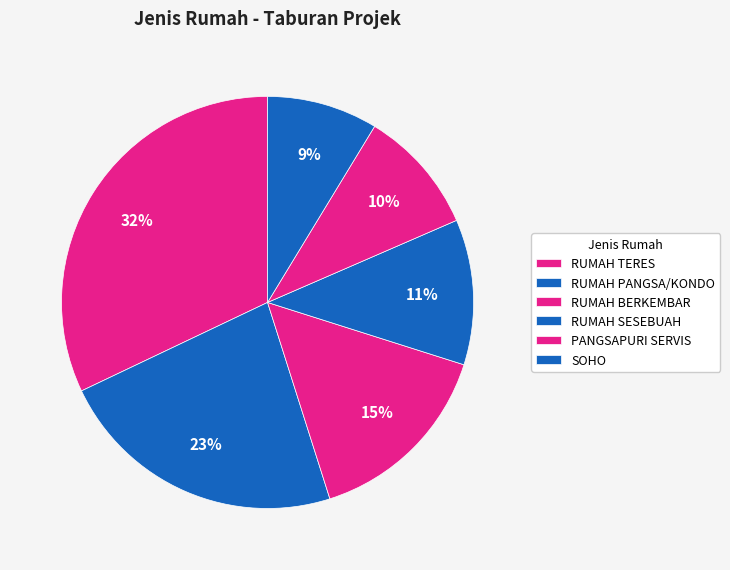

How many segments does this pie chart have?

6